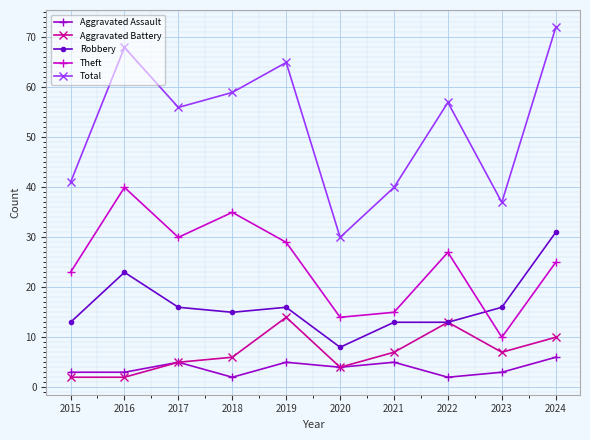

What is the average value of the Robbery series?

16